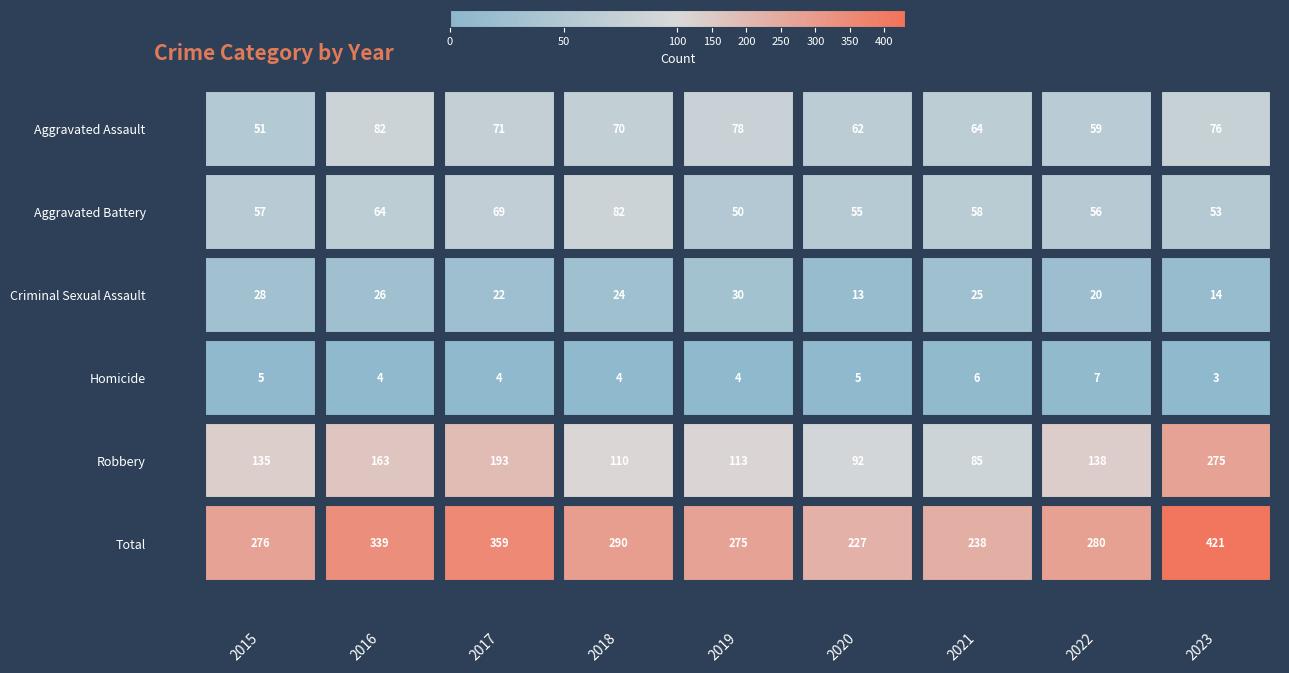

Reading right to left, what are all the values shown in this chart?

Aggravated Assault: 76	59	64	62	78	70	71	82	51
Aggravated Battery: 53	56	58	55	50	82	69	64	57
Criminal Sexual Assault: 14	20	25	13	30	24	22	26	28
Homicide: 3	7	6	5	4	4	4	4	5
Robbery: 275	138	85	92	113	110	193	163	135
Total: 421	280	238	227	275	290	359	339	276